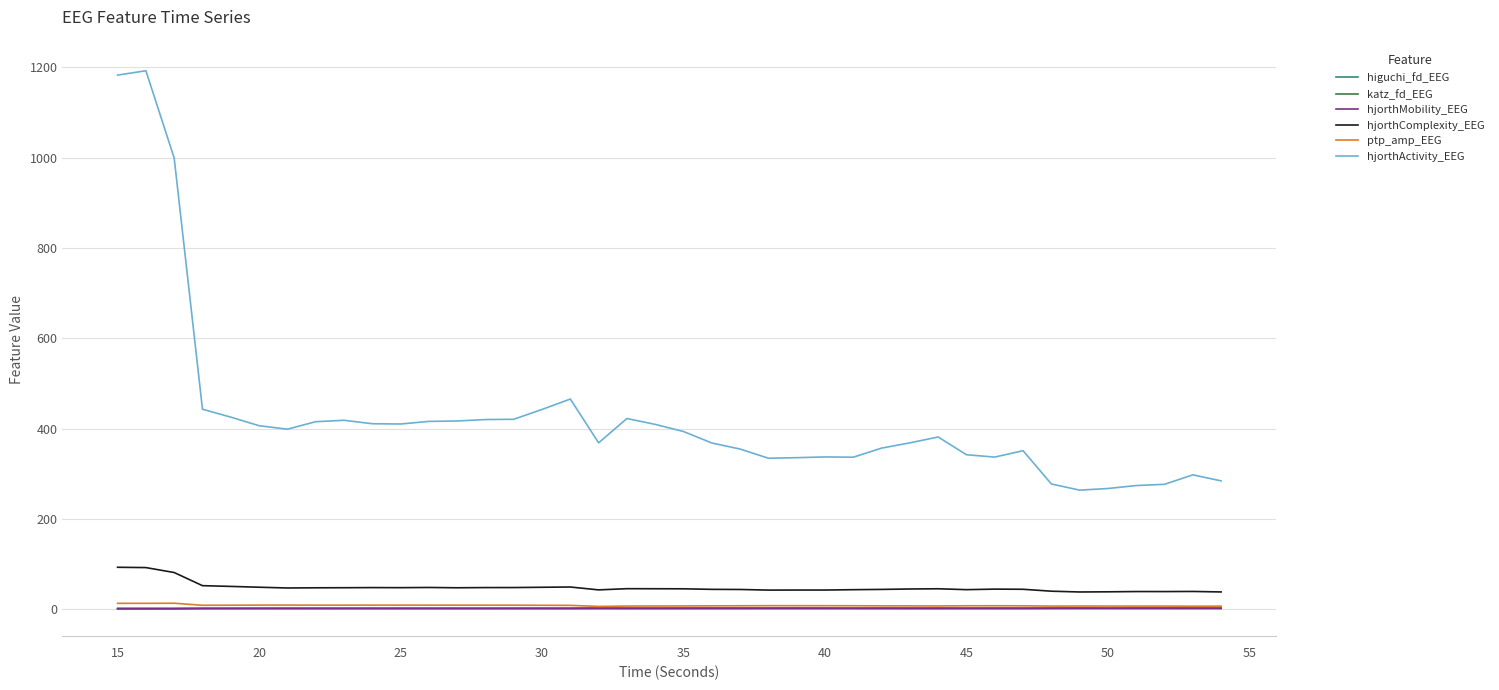

Which series has the largest total across all categories?

hjorthActivity_EEG